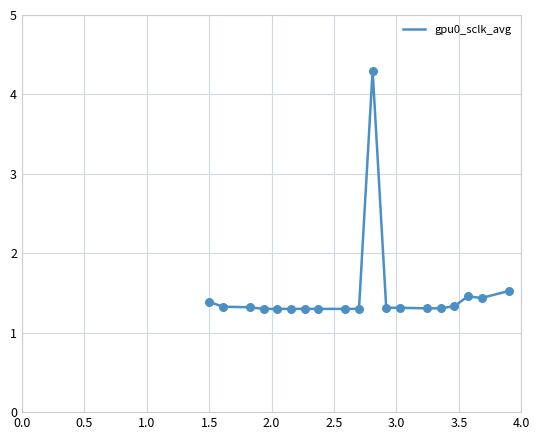

What is the smallest value displayed?

1.3